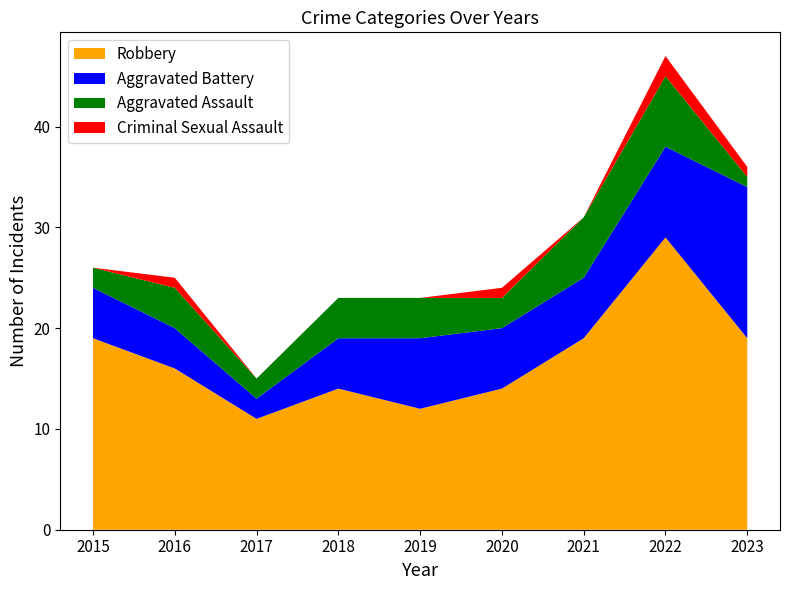

Reading right to left, extract all data points from this chart.

Robbery: 19	29	19	14	12	14	11	16	19
Aggravated Battery: 15	9	6	6	7	5	2	4	5
Aggravated Assault: 1	7	6	3	4	4	2	4	2
Criminal Sexual Assault: 1	2	0	1	0	0	0	1	0